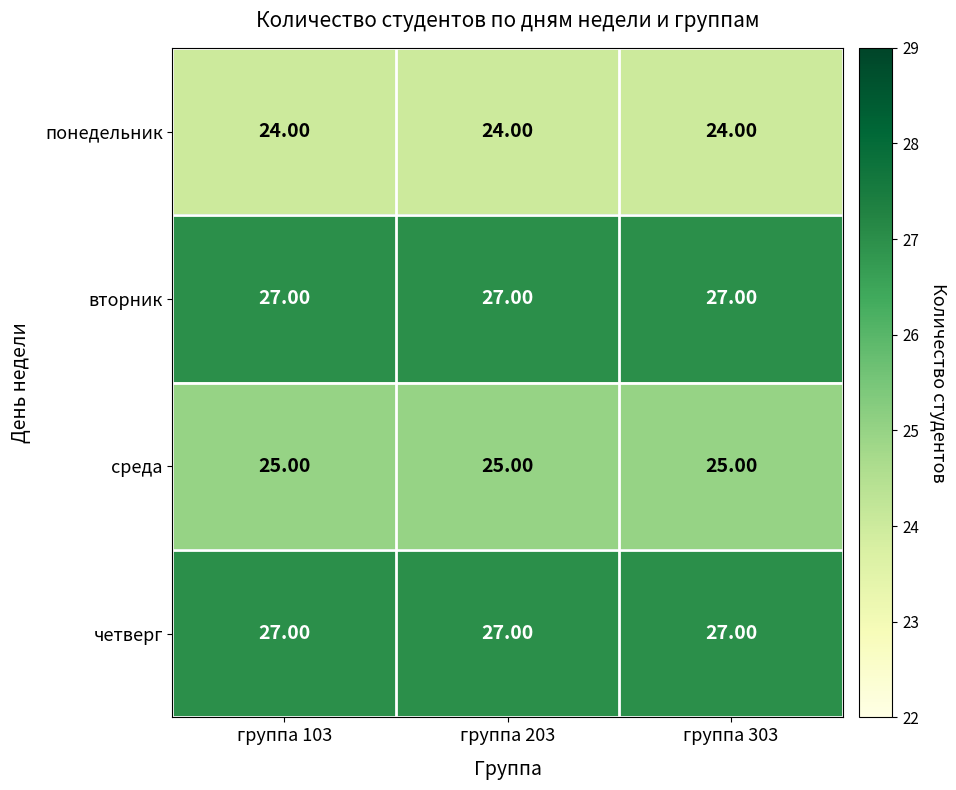

What is the difference between the highest and lowest values at группа 103?

3